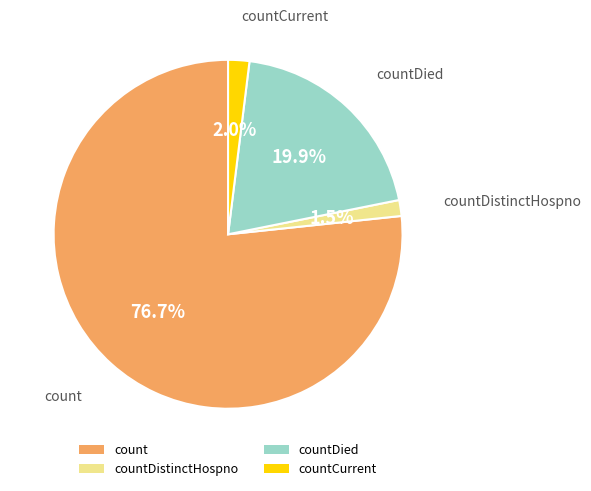

Count the number of slices in the pie.

4